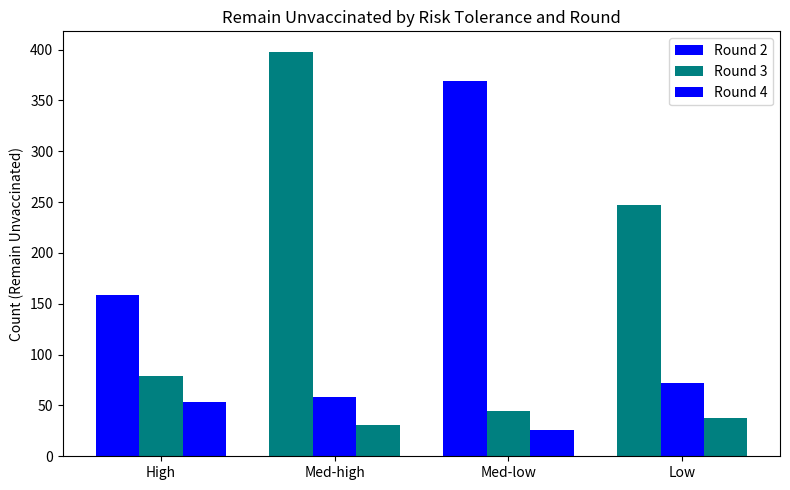

Count the number of data series in this chart.

3